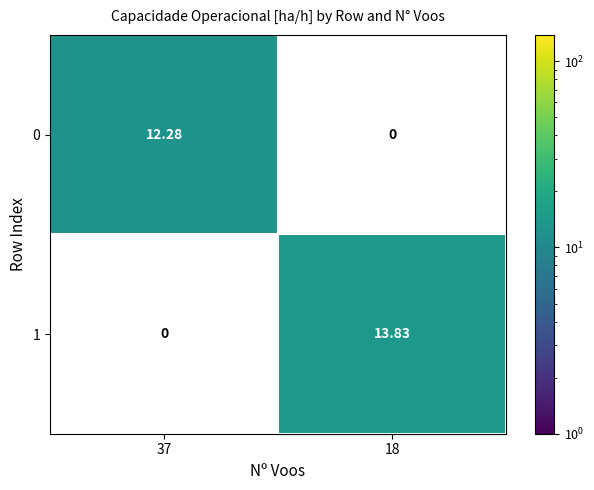

Is the value of 1 at 18 greater than the value of 0 at 18?

Yes